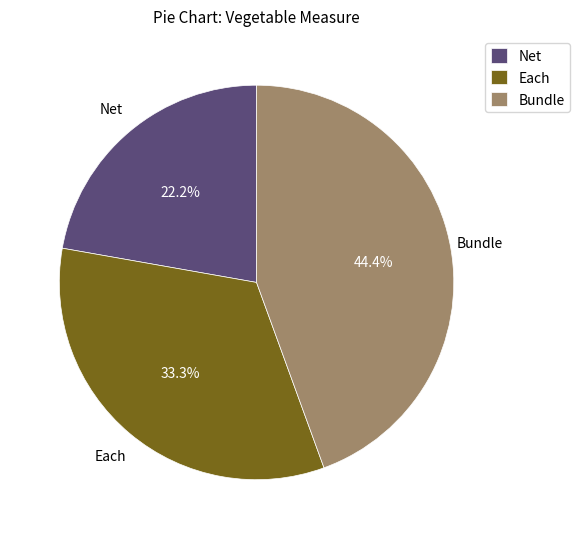

What percentage is NOT represented by Bundle?

55.6%